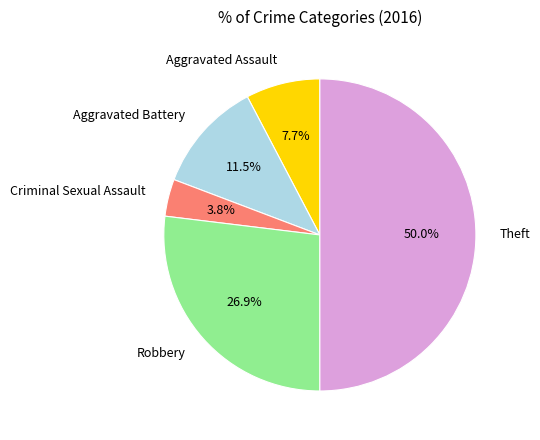

To the nearest percent, what is the average slice percentage?

20%